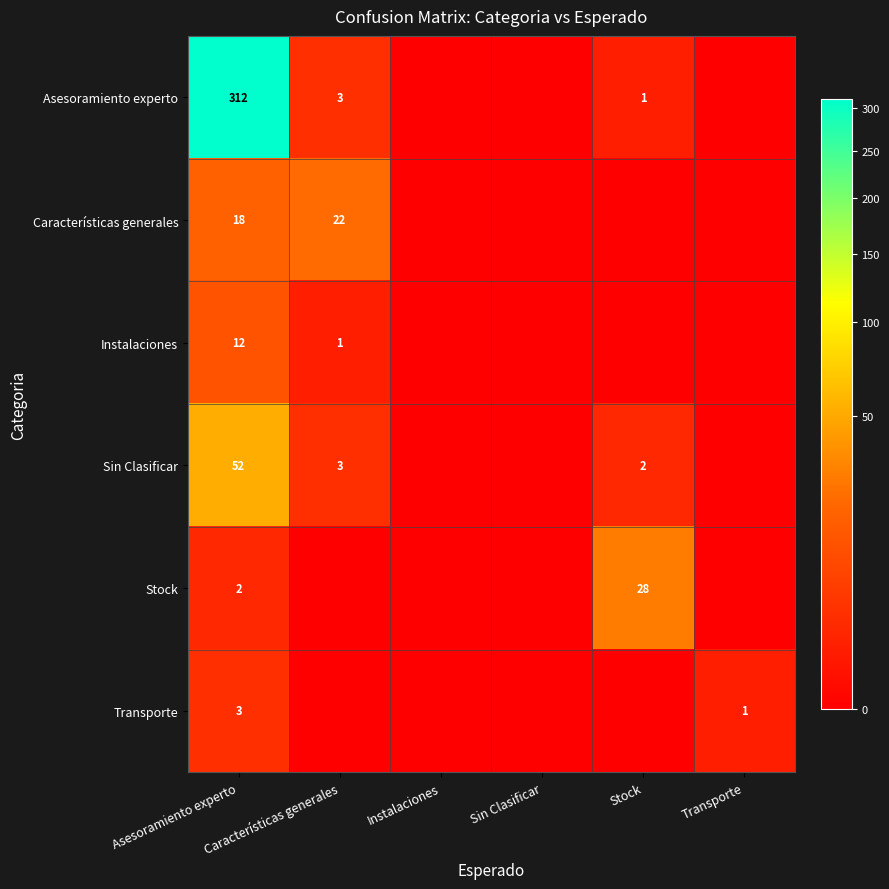

What is the difference between the highest and lowest values at Transporte?

1